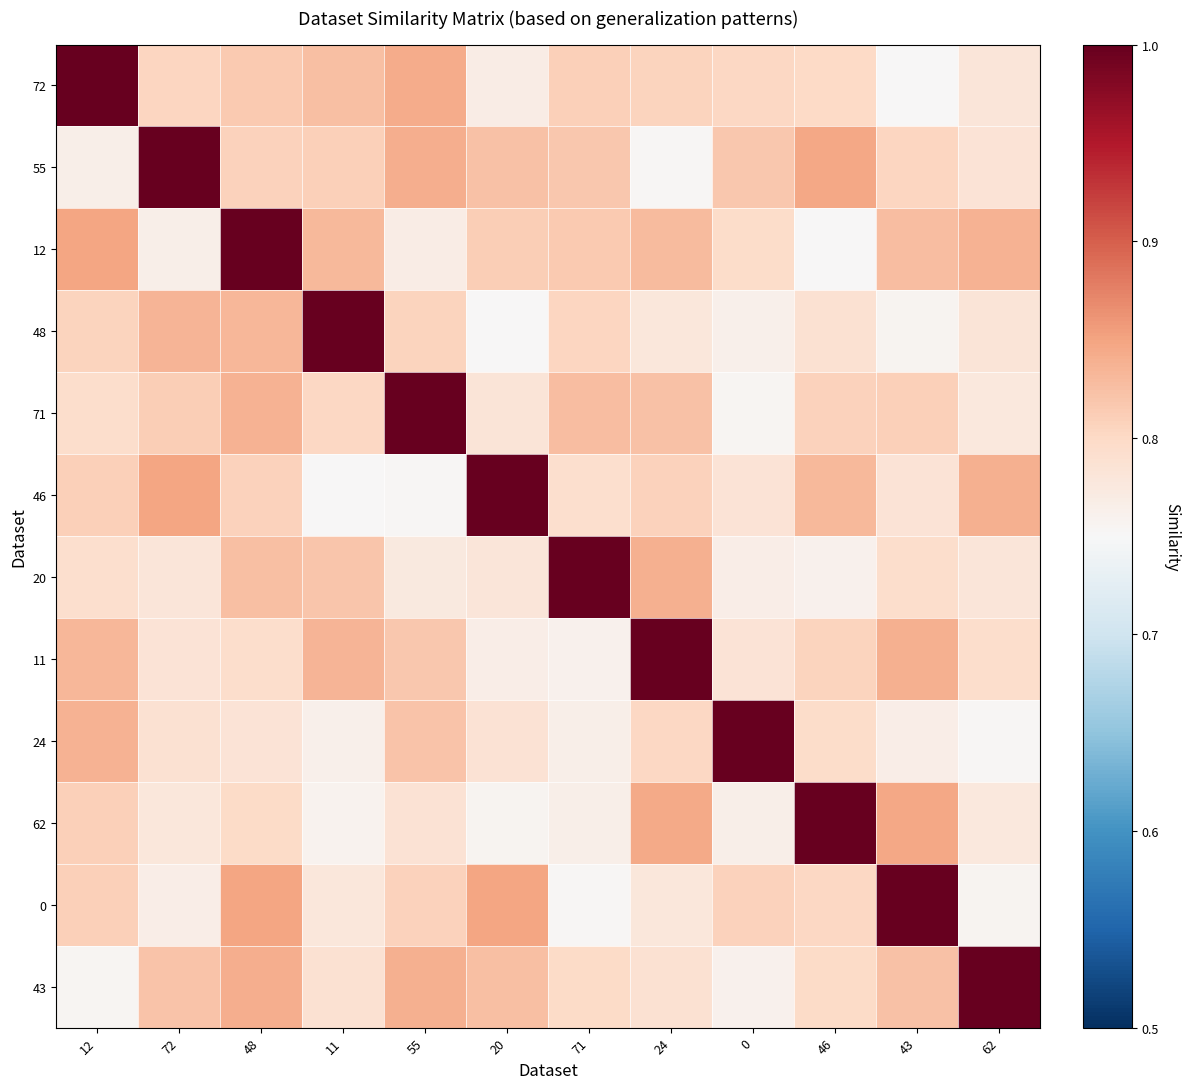

How many categories are shown in the chart?

12